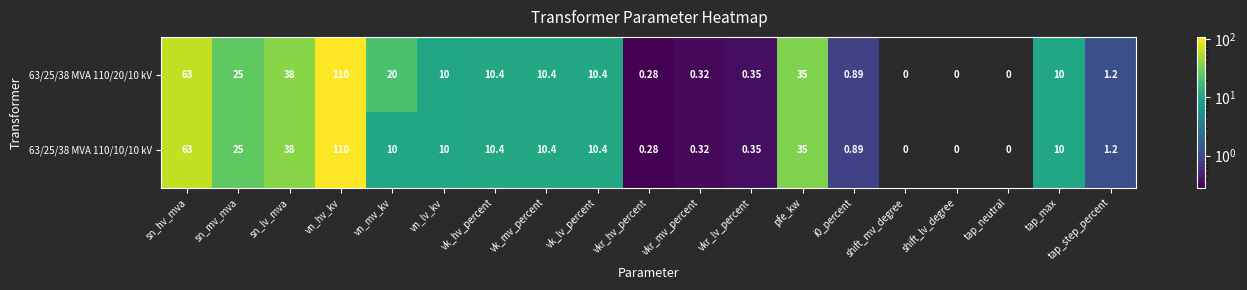

What is the total value across all series at vk_hv_percent?

20.8